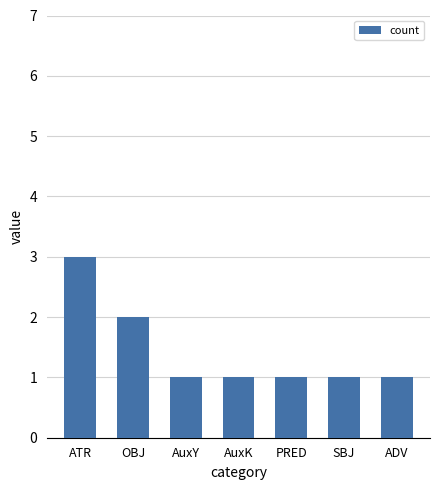

The chart shows a value of 2 at AuxK. True or false?

False